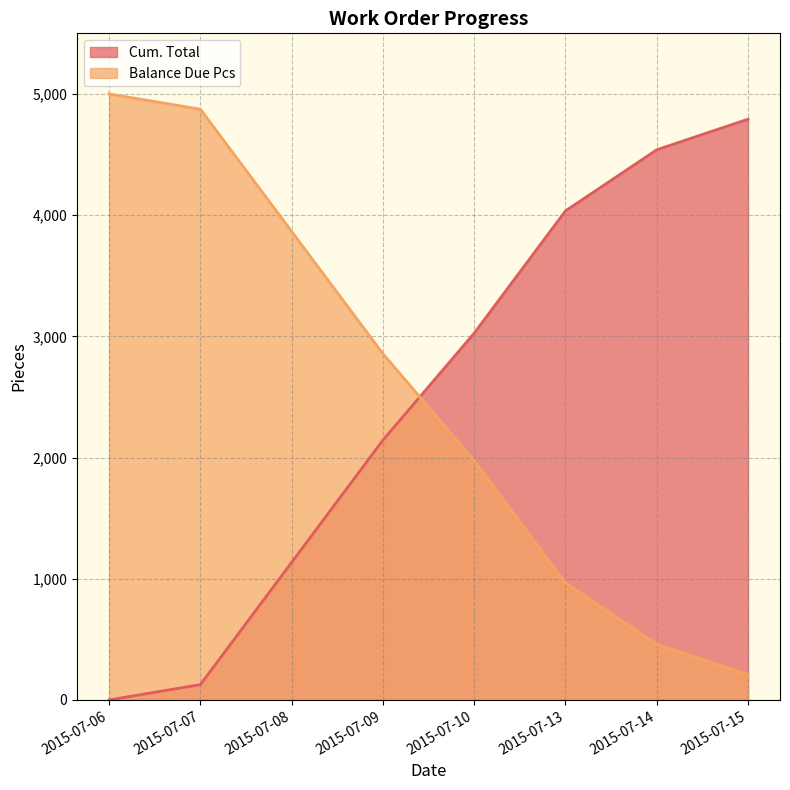

Which has a higher value, 2015-07-14 or 2015-07-08?

2015-07-14